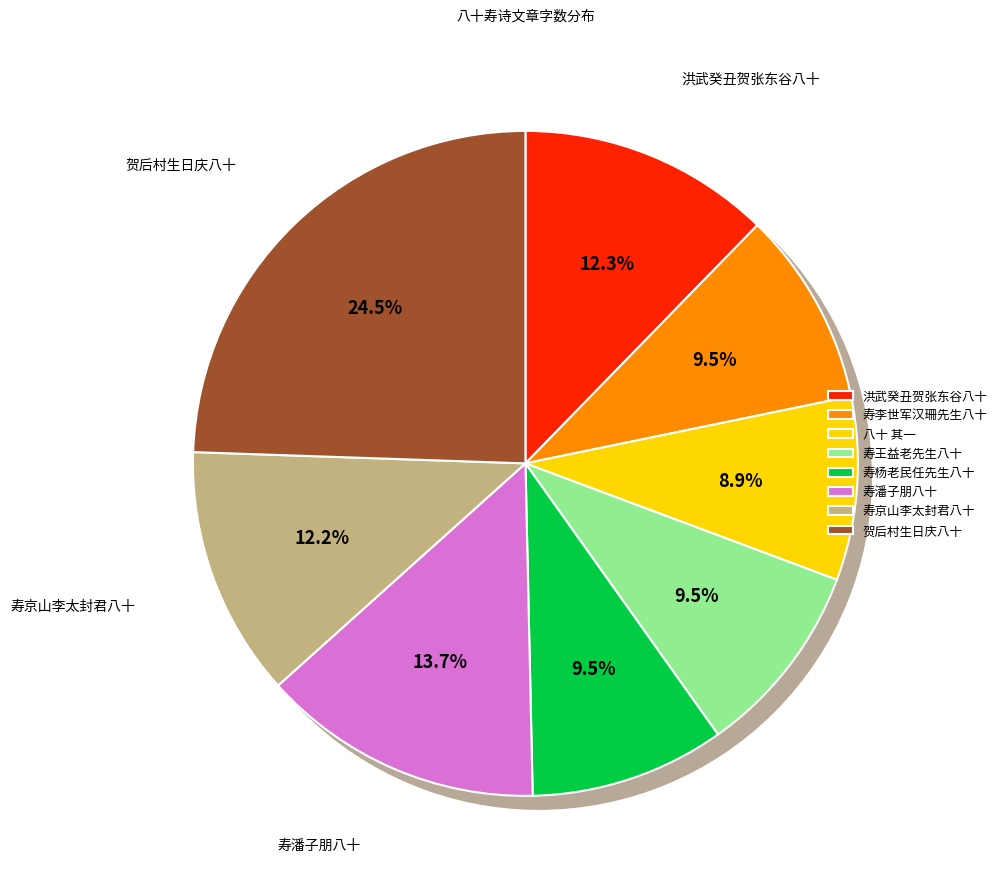

To the nearest percent, what is the difference between the 贺后村生日庆八十 其一 and 寿杨老民任先生八十 其一 slice percentages?

15%